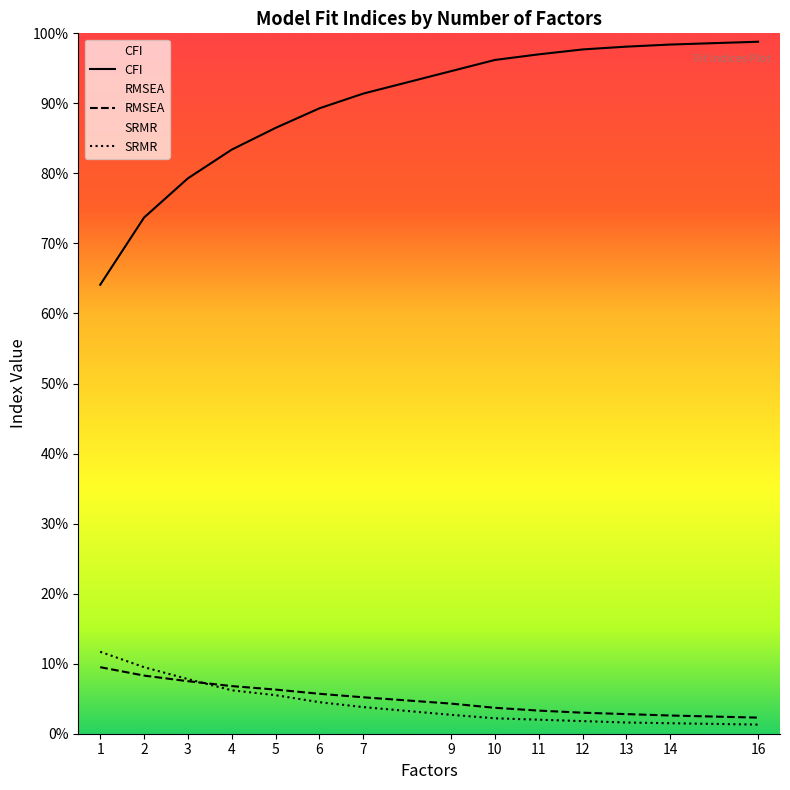

What is the total value across all series at 1?

0.9